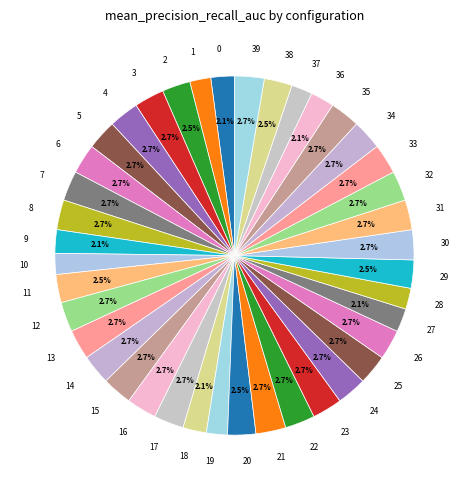

The 31 slice represents 3% of the pie. True or false?

True